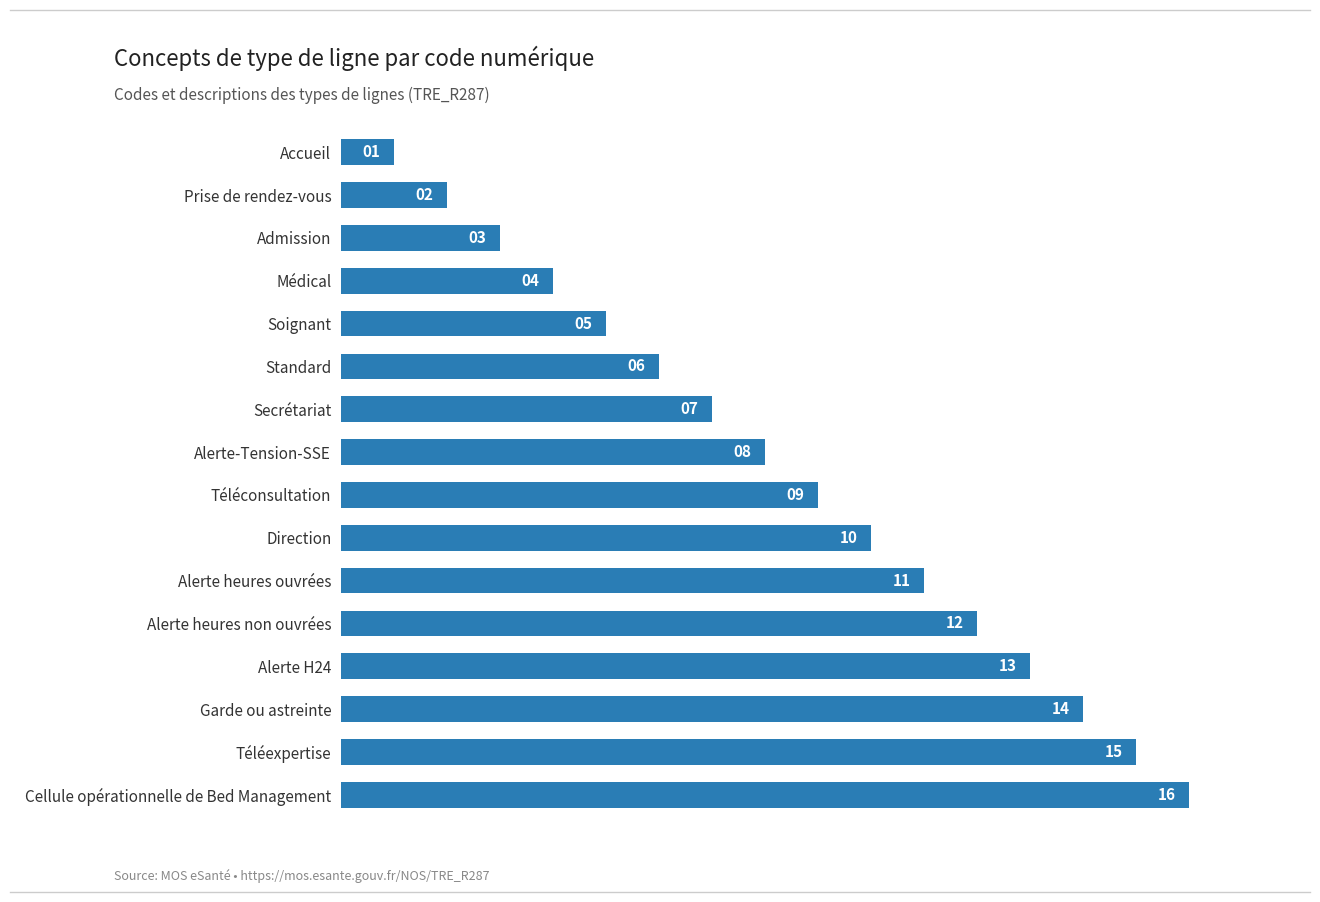

Rank the categories by value from highest to lowest.

Cellule opérationnelle de Bed Management, Téléexpertise, Garde ou astreinte, Alerte H24, Alerte heures non ouvrées, Alerte heures ouvrées, Direction, Téléconsultation, Alerte-Tension-SSE, Secrétariat, Standard, Soignant, Médical, Admission, Prise de rendez-vous, Accueil